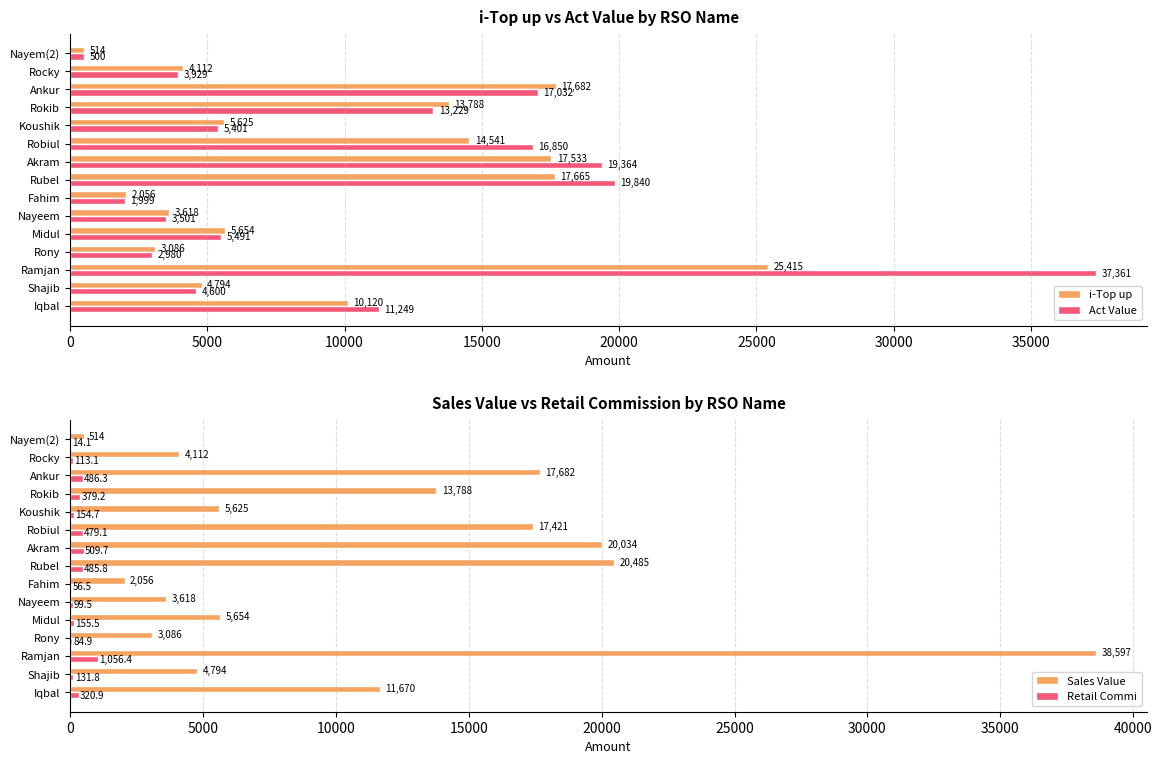

True or false: i-Top up has a value of 5625.0 at Koushik.

True